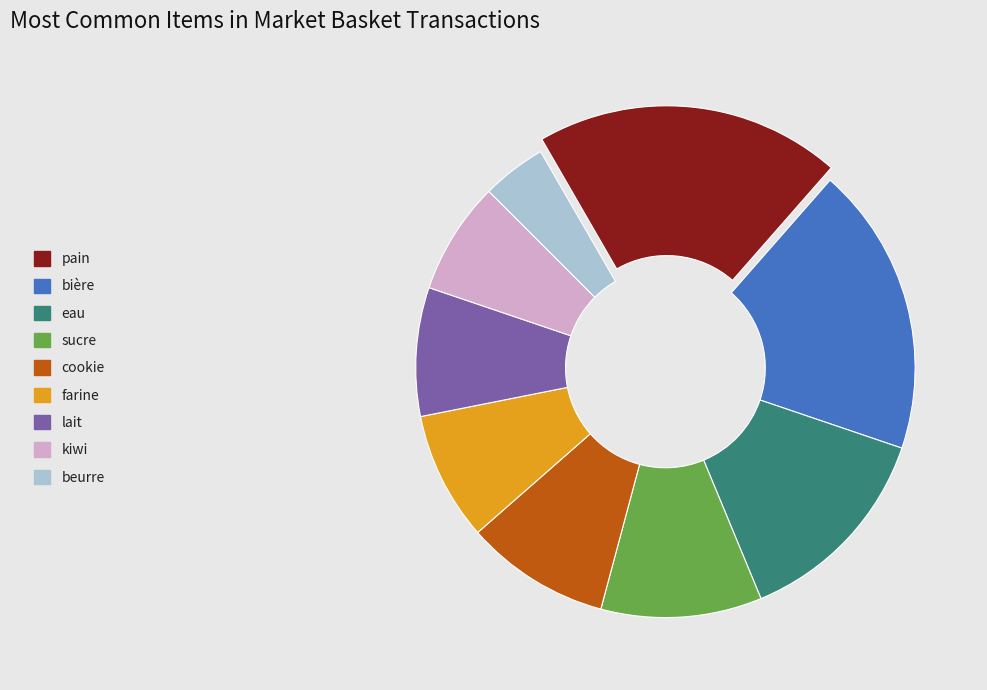

Which category has the biggest portion of the pie?

pain